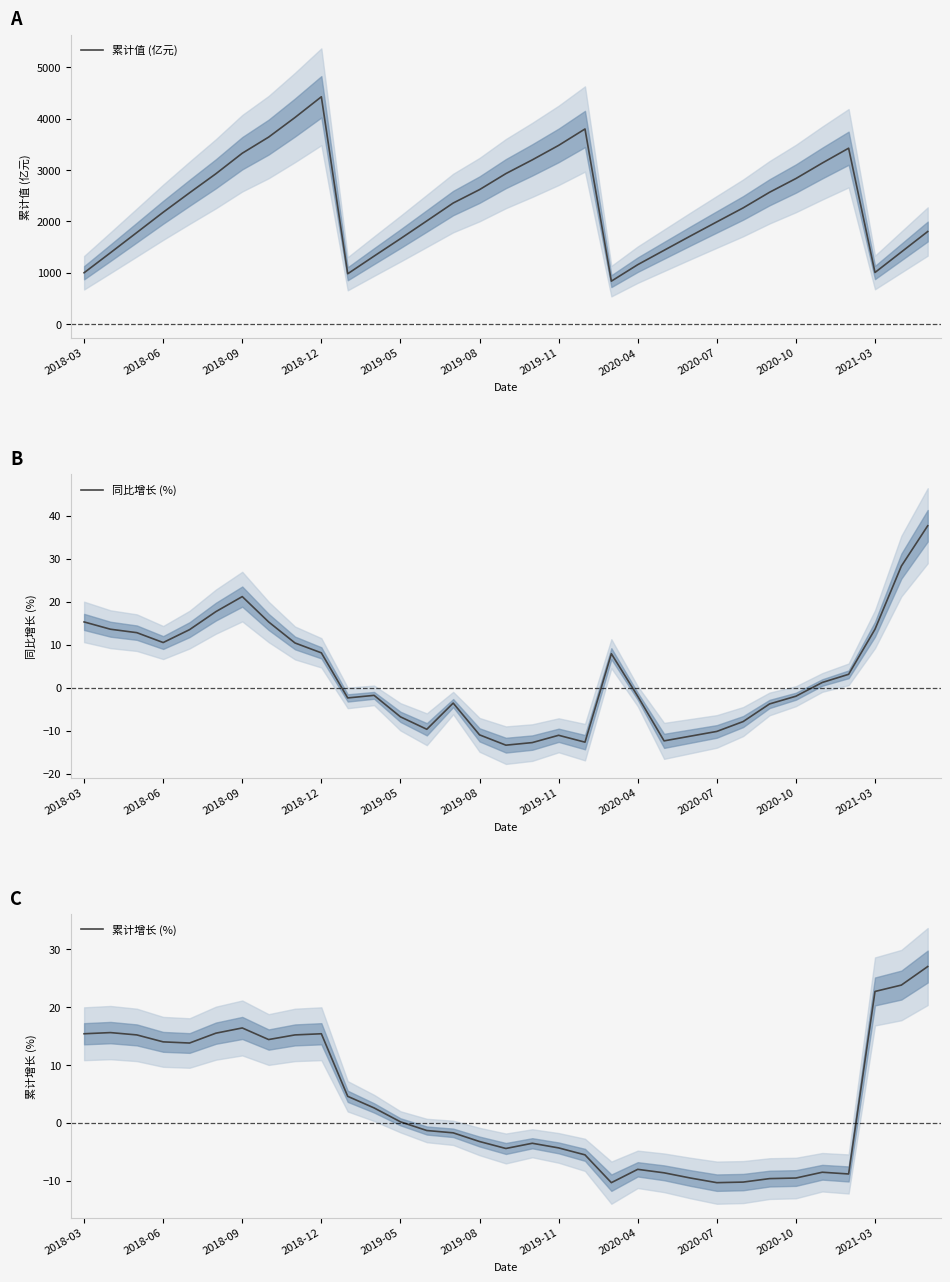

What is the approximate value of 同比增长 (%) at 26?

-3.8